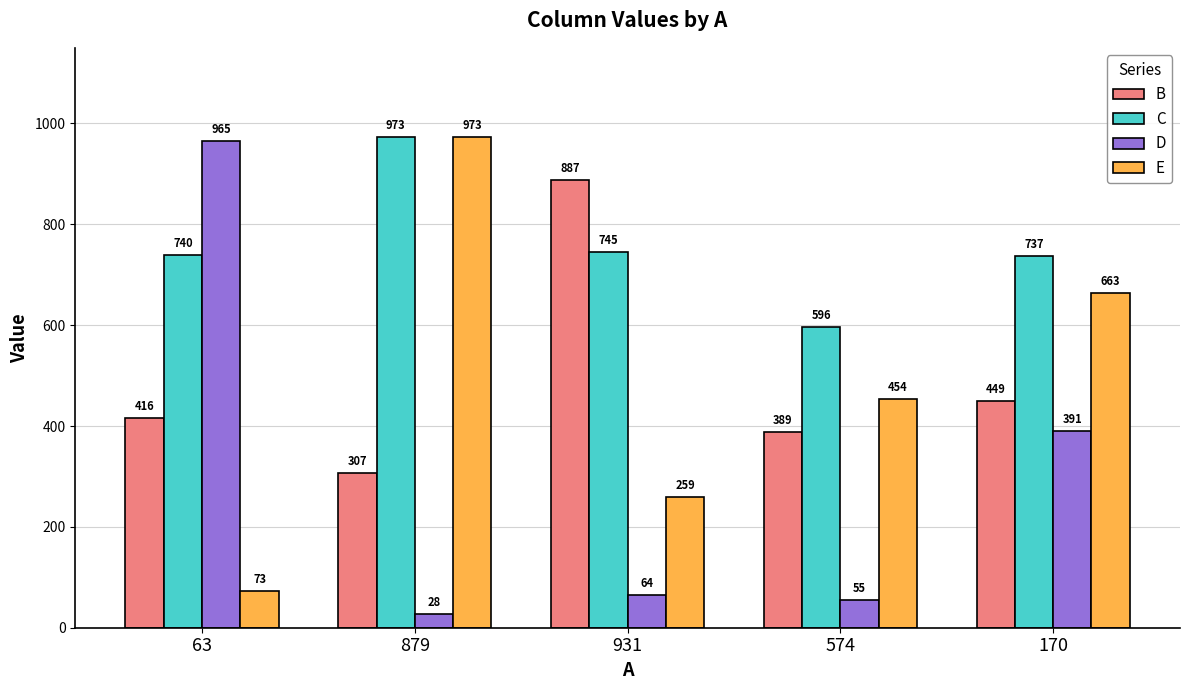

What is the sum of the E values at 931 and 63?

332